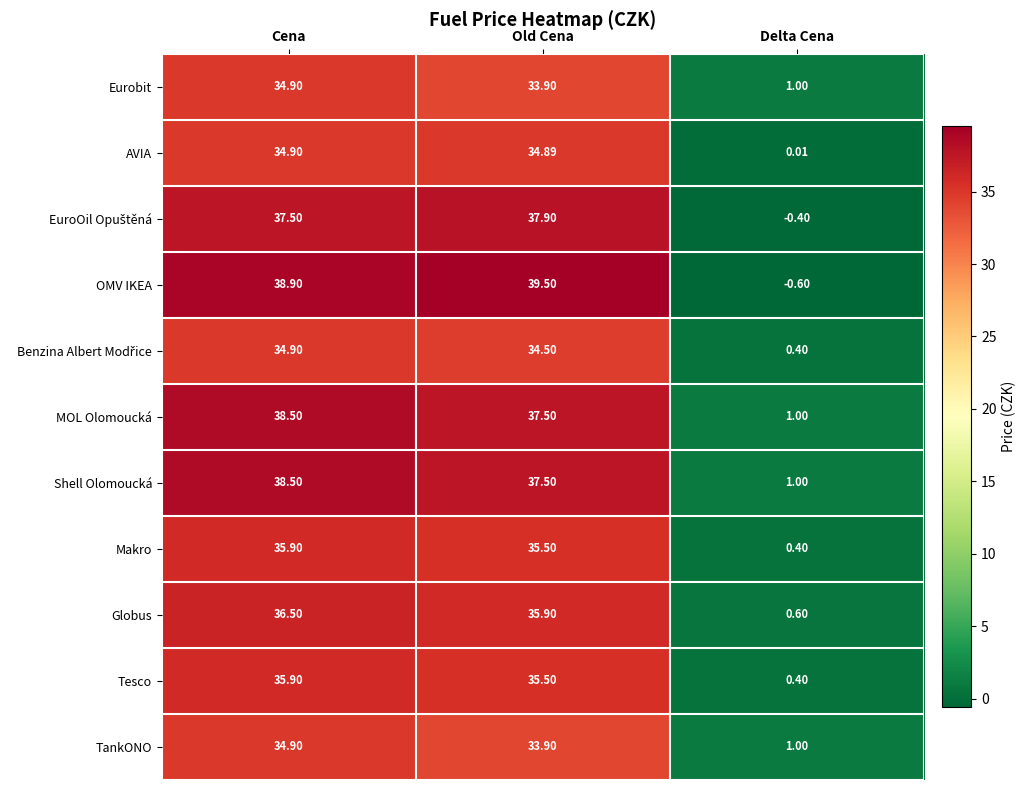

At which label is Tesco closest to 18?

Old Cena